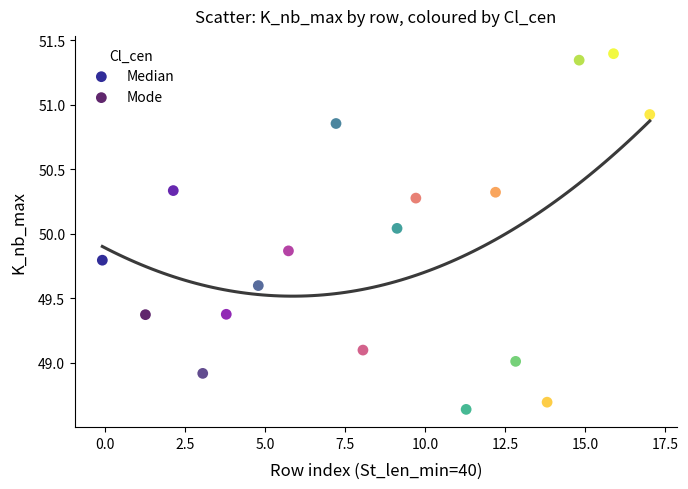

Which series contains the highest Y value?

Median